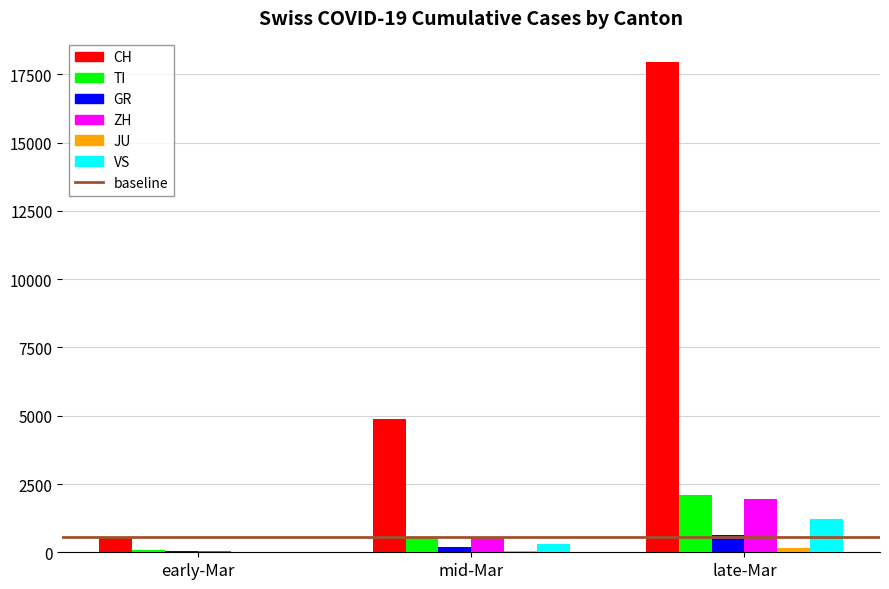

Where is ZH nearest to the value 1004?

mid-Mar